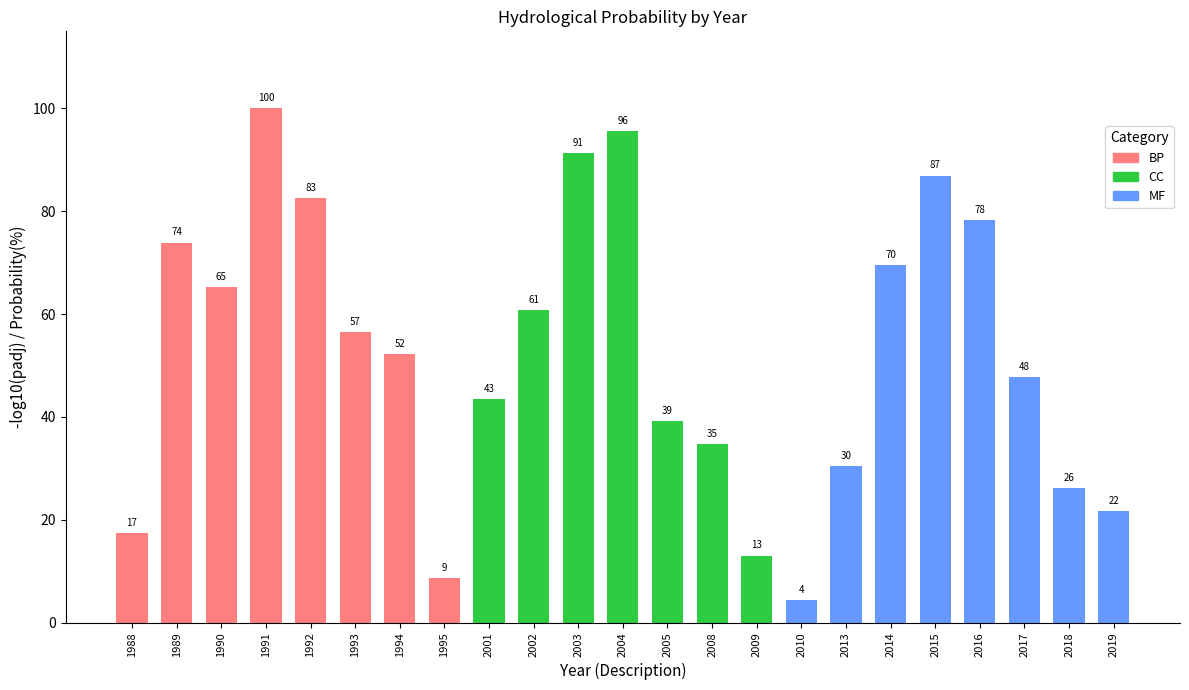

What is the difference between the highest and lowest values at 8?

70.4